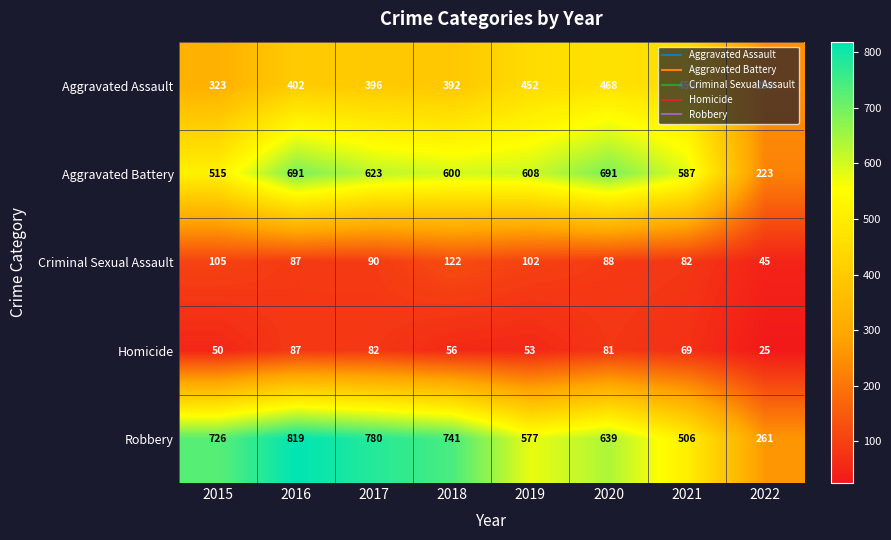

Between 2016 and 2022, which series saw the biggest shift?

Robbery